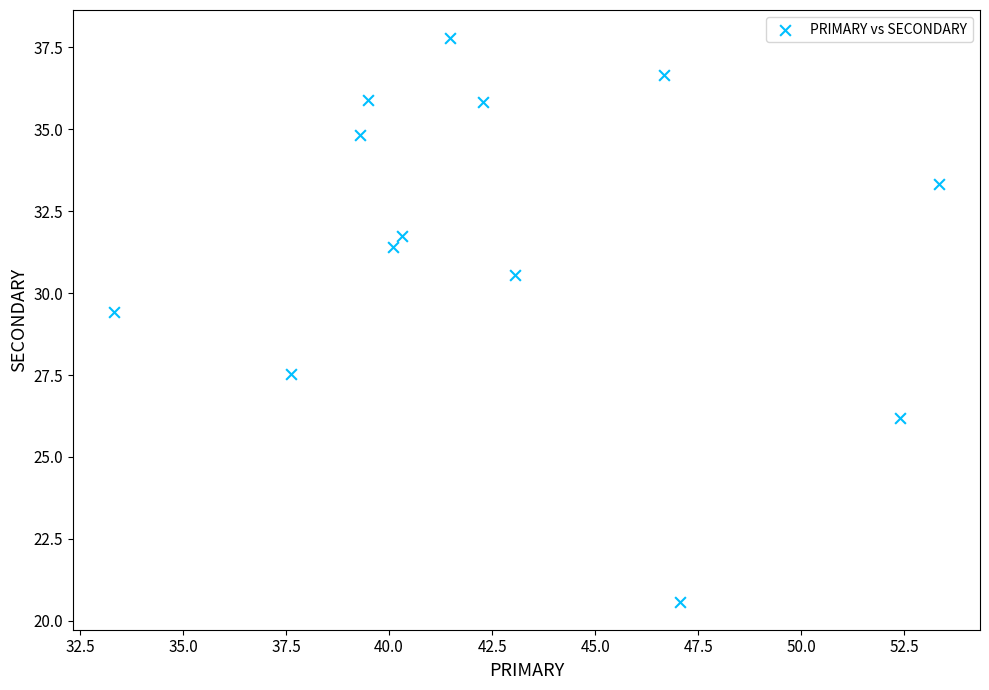

What is the range of X values (max minus min)?

20.0